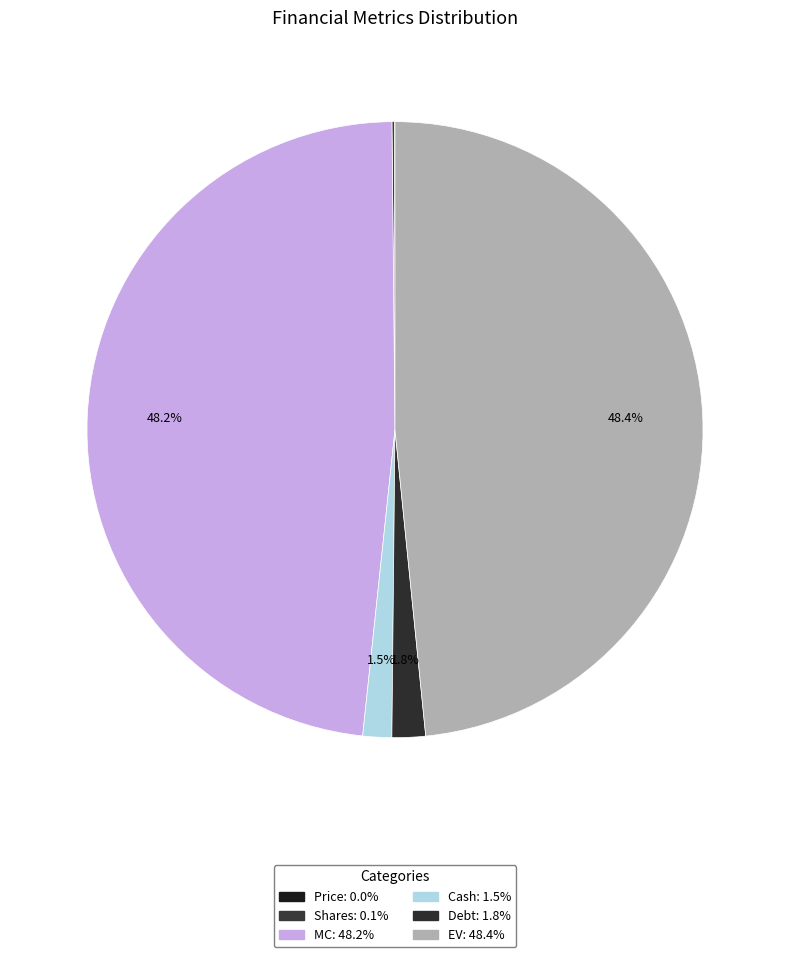

Count the number of slices in the pie.

6